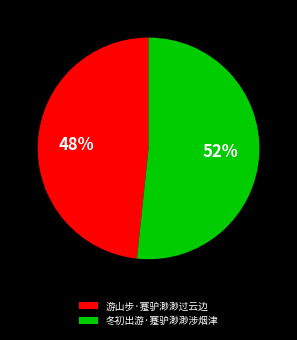

Combined, do 冬初出游·蹇驴渺渺涉烟津 and 游山步·蹇驴渺渺过云边 account for over 50%?

Yes